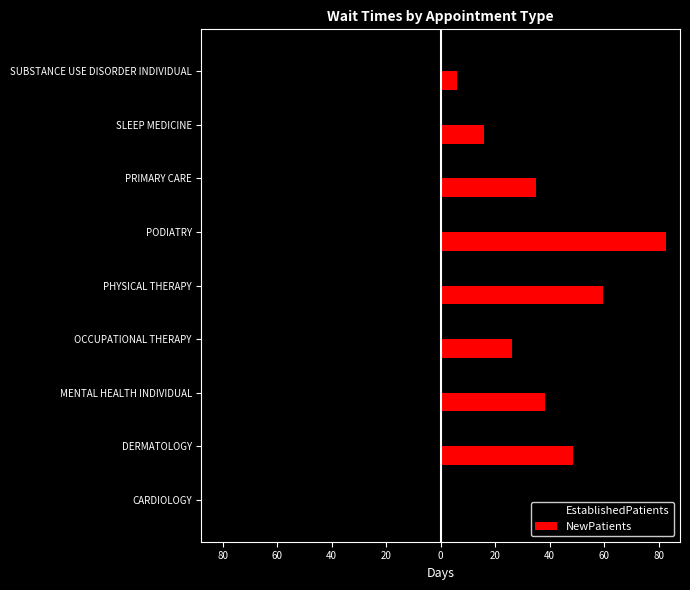

What are all the series names shown in the legend?

EstablishedPatients, NewPatients